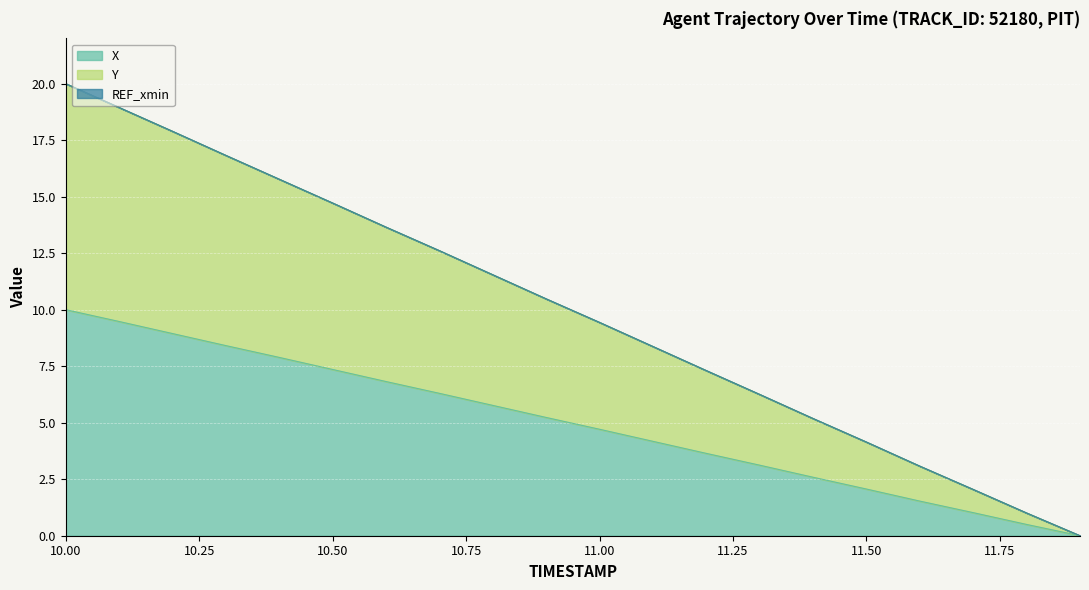

How many data points does each series have?

20